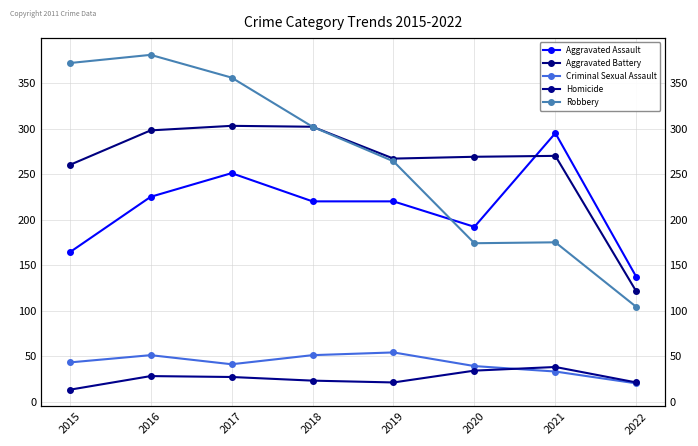

What is the maximum value for Homicide?

38